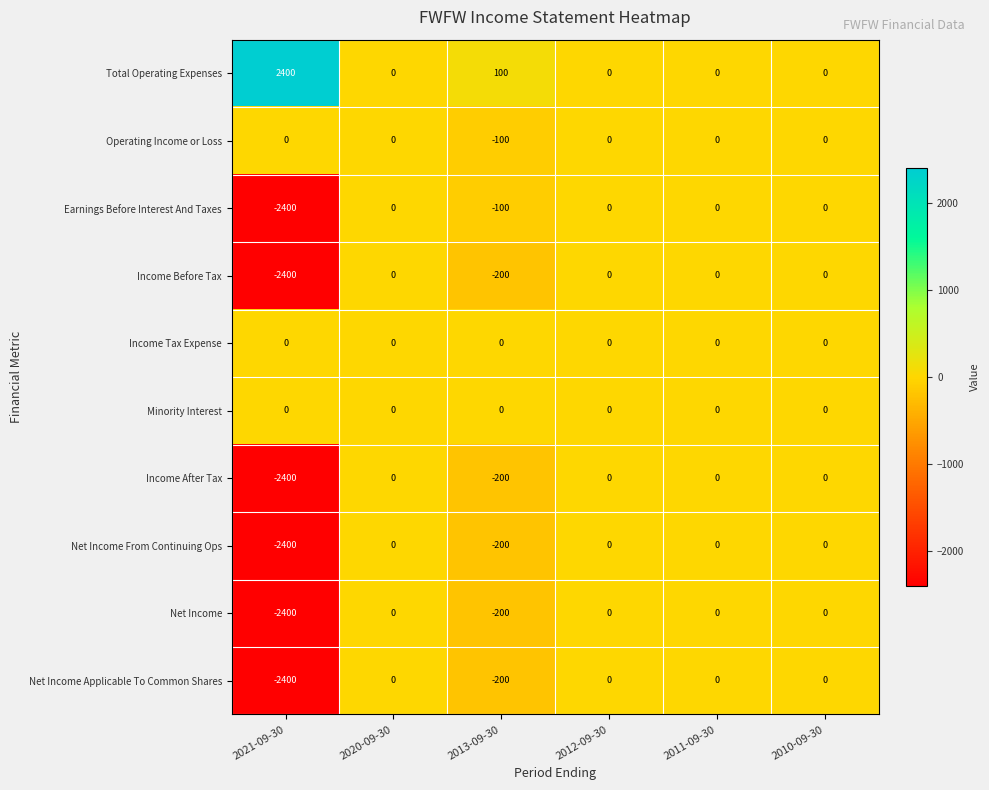

Is it true that Income After Tax equals 0 at 2011-09-30?

True